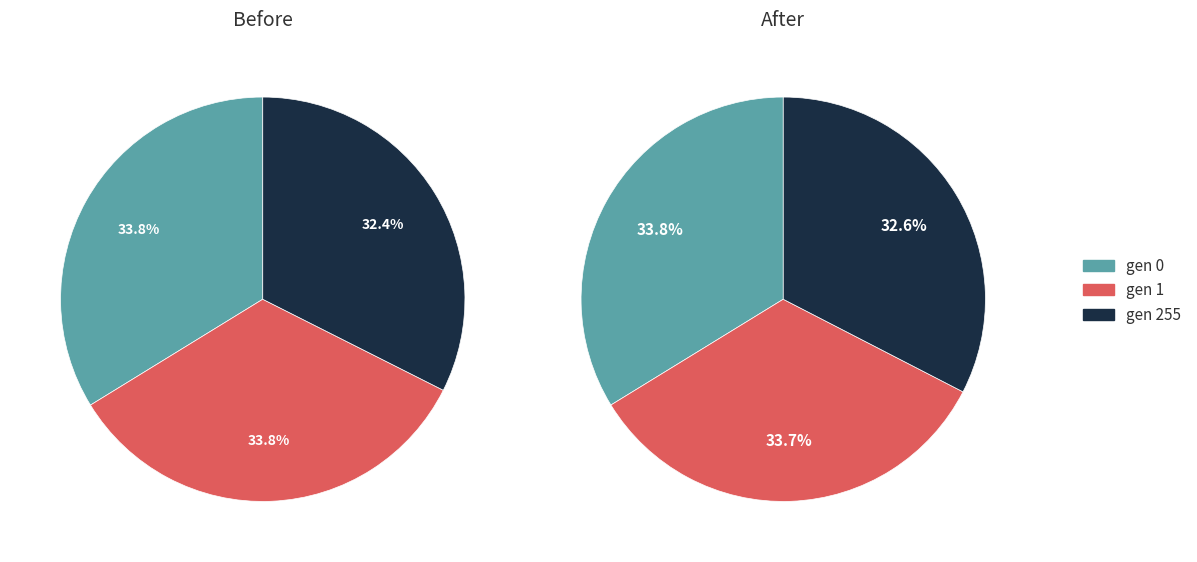

Is it true that gen 1 is 34% of the pie?

True